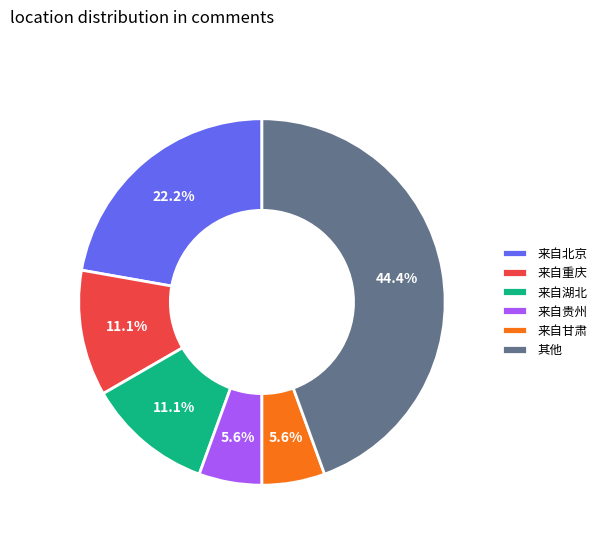

What is the largest slice in the pie chart?

其他